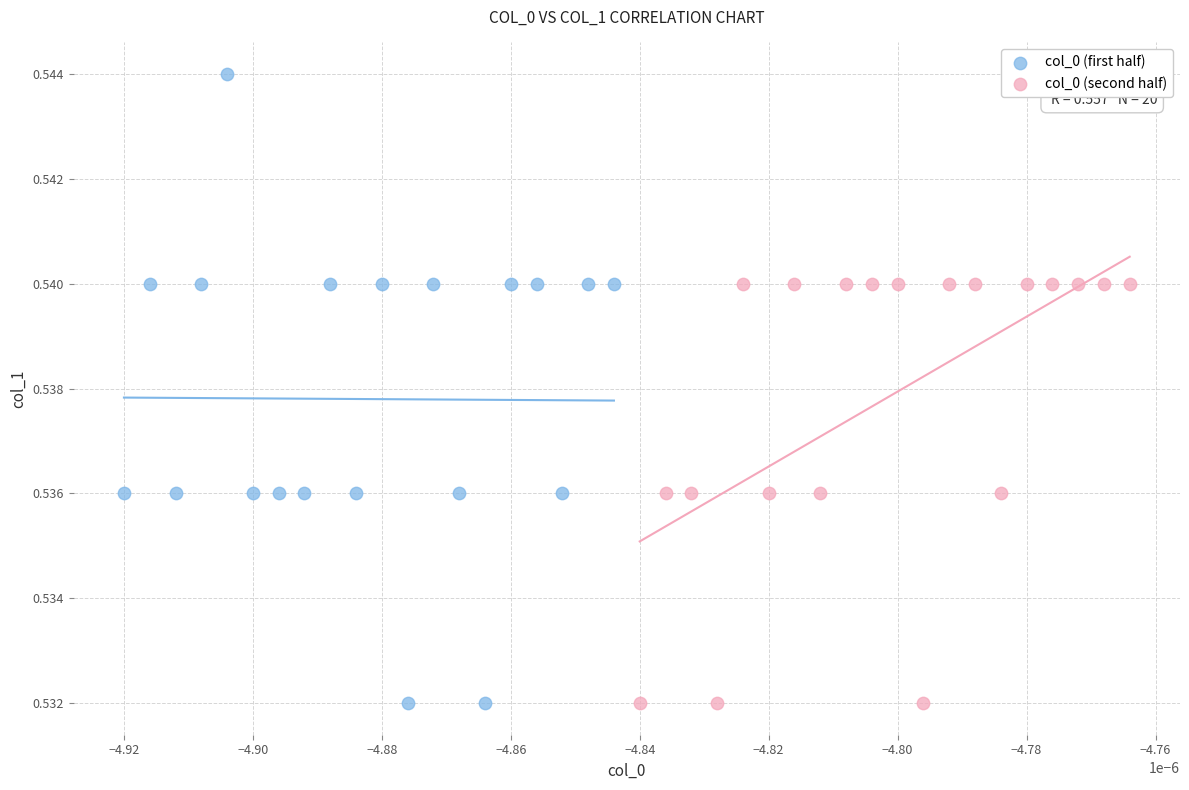

Which series has the widest spread of Y values?

col_0 (first half)